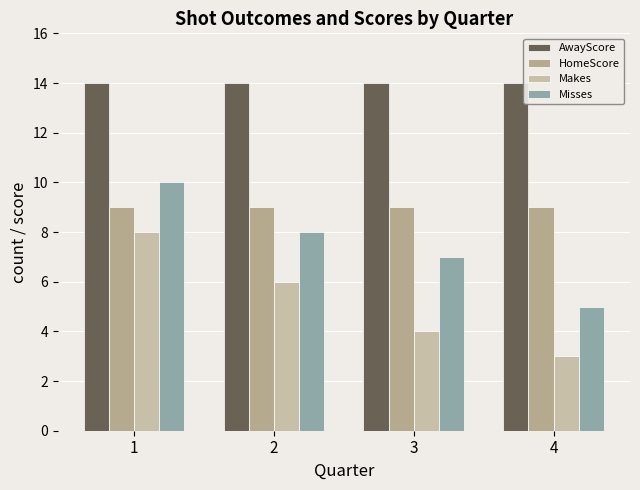

List the labels in order of Makes value, smallest first.

4, 3, 2, 1